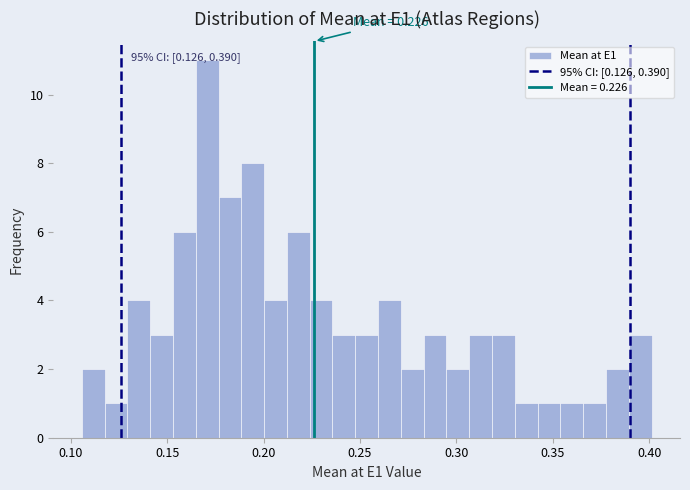

Read against the x-axis, roughly where is the centre of the tallest bar?

0.170